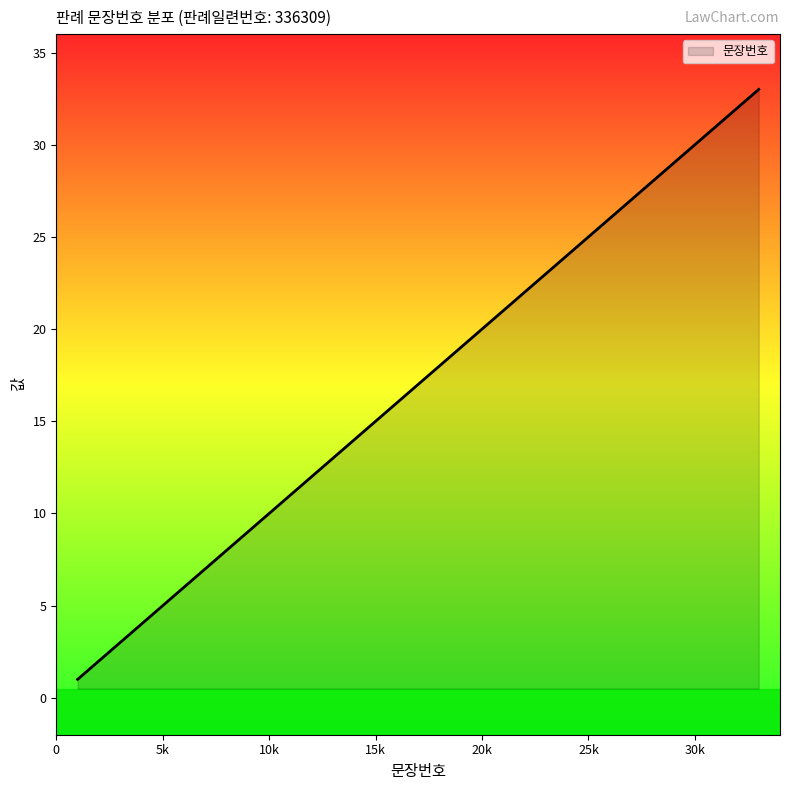

What is the greatest value displayed?

33